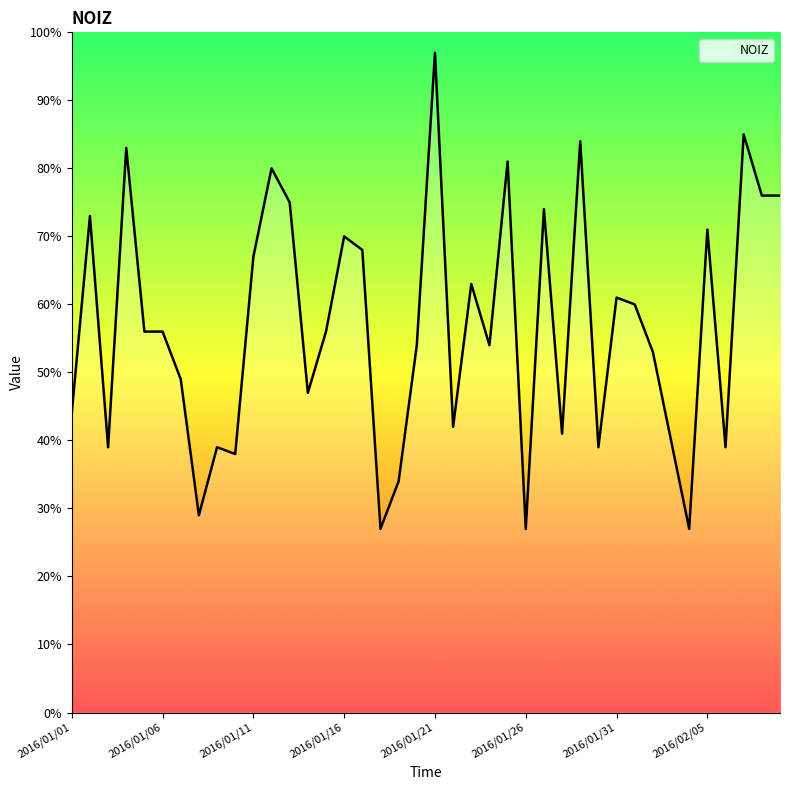

What is the average value?

57